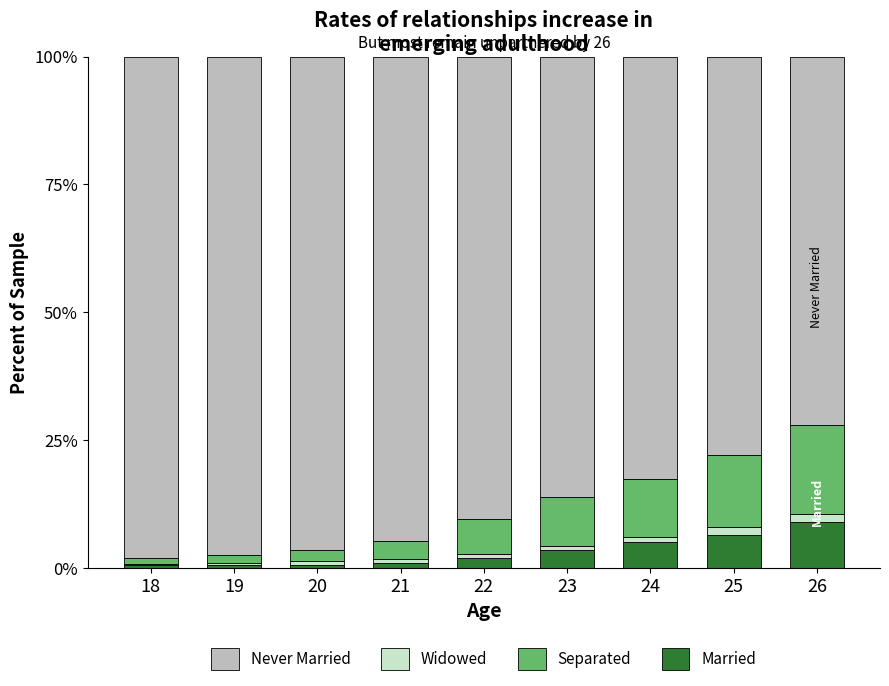

Is it true that Married equals 15.0 at 26?

False